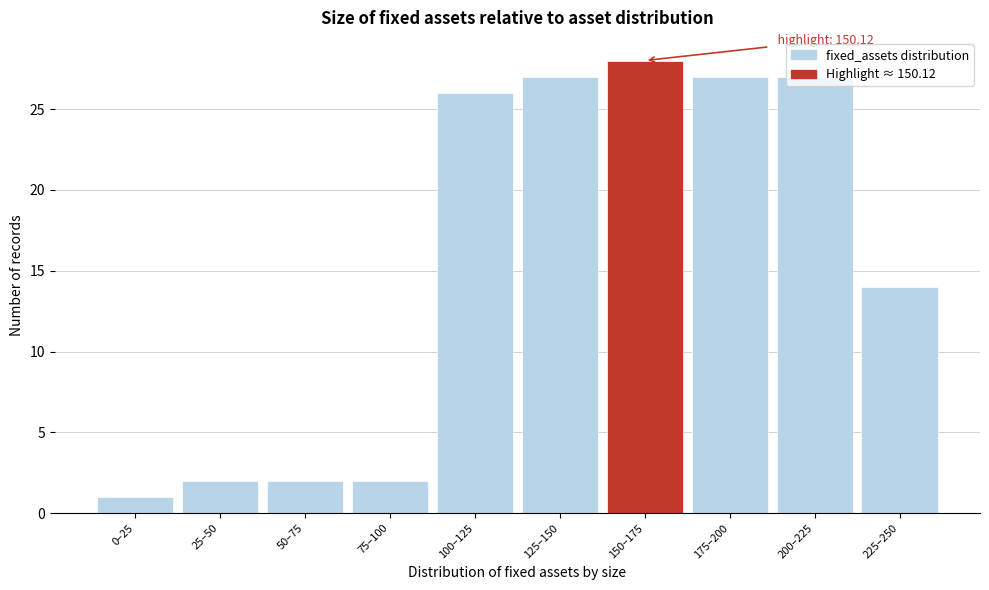

What is the maximum value shown in the chart?

28